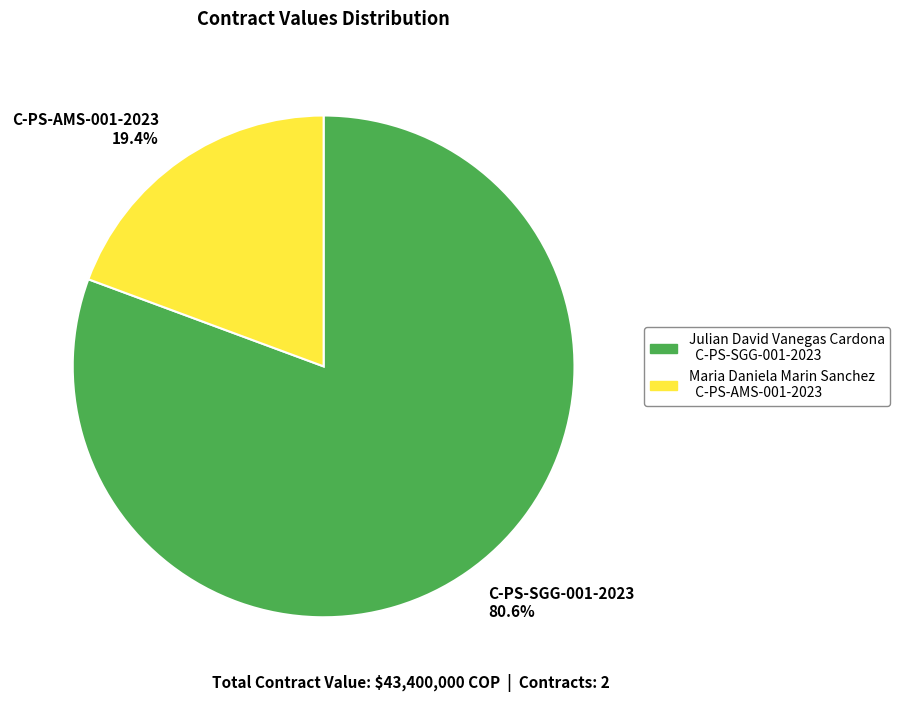

Rank the categories by value from lowest to highest.

C-PS-AMS-001-2023, C-PS-SGG-001-2023